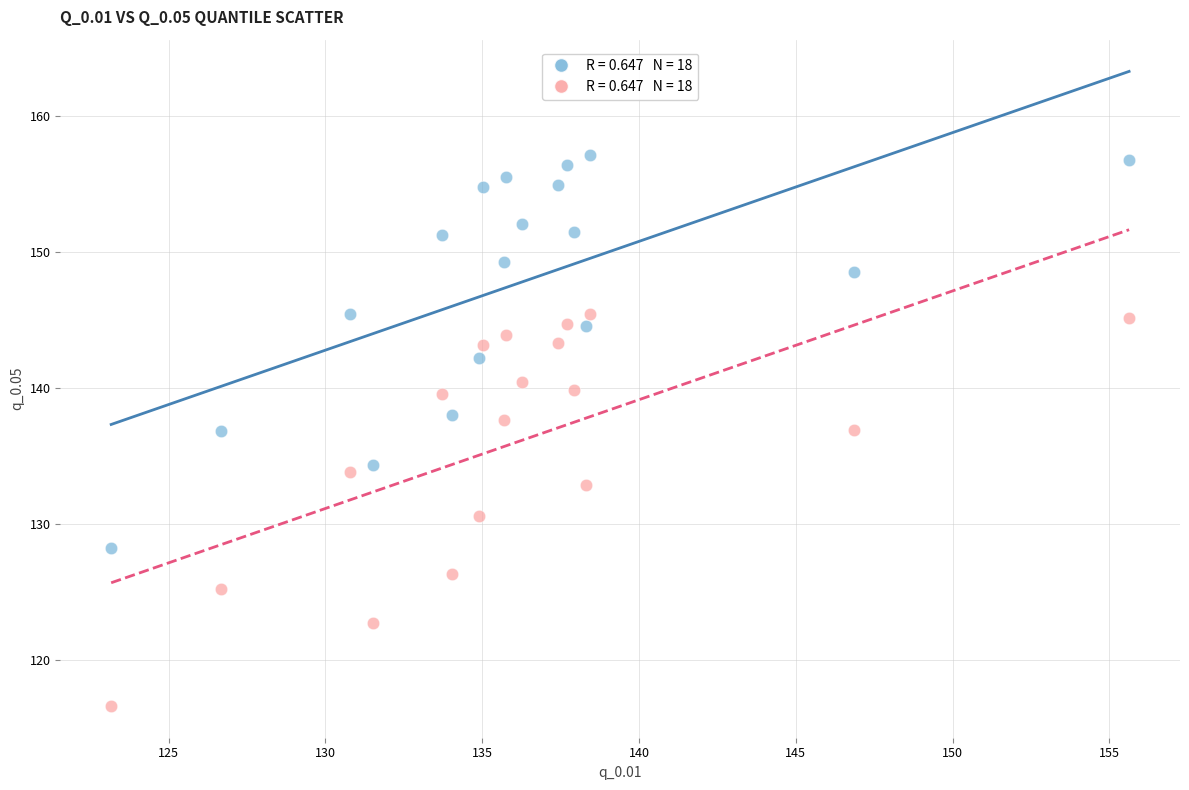

Across all data points, what is the range of Y values (max minus min)?

40.5